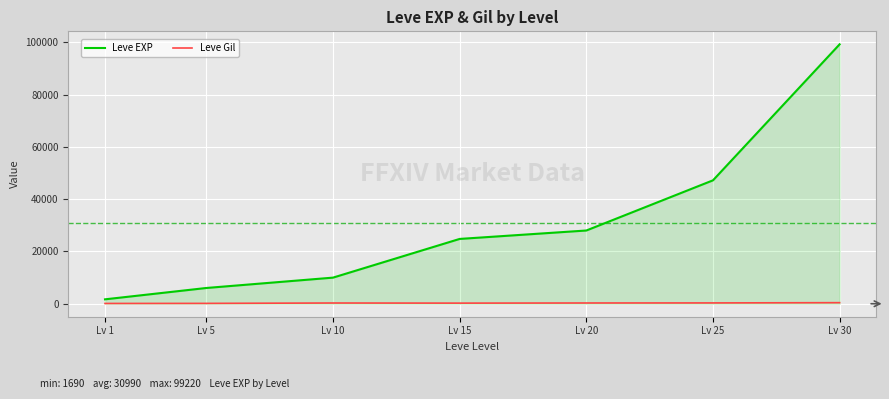

The value of Leve EXP at Lv 25 is 80456. True or false?

False